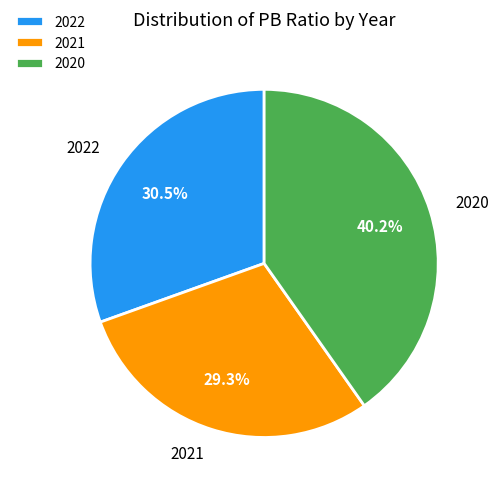

To the nearest percent, what is the combined percentage of 2021 and 2022?

60%